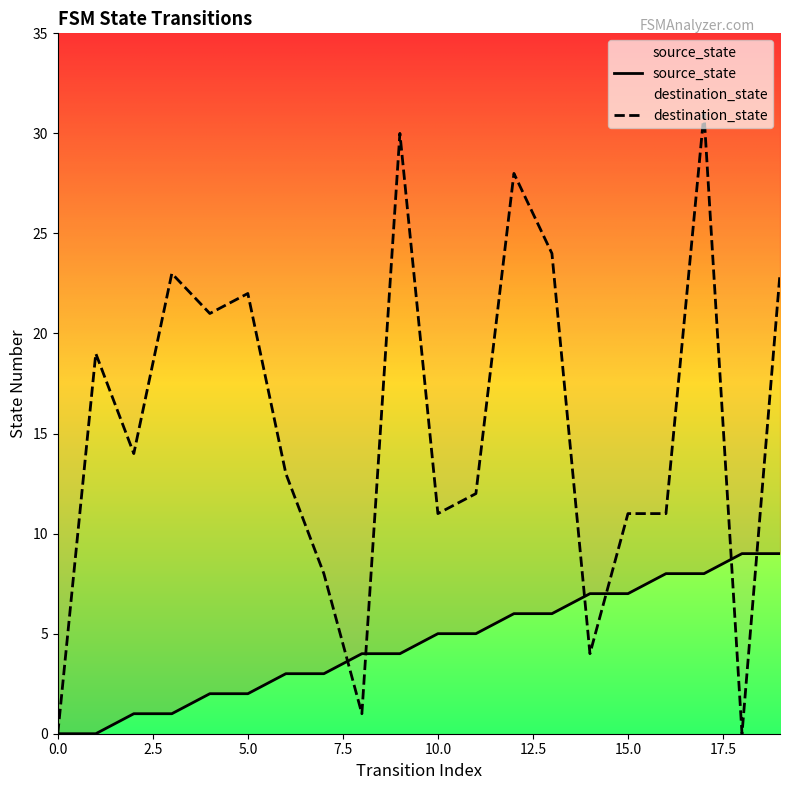

Reading left to right, transcribe all the data shown in this chart.

source_state: 0	0	1	1	2	2	3	3	4	4	5	5	6	6	7	7	8	8	9	9
destination_state: 0	19	14	23	21	22	13	8	1	30	11	12	28	24	4	11	11	31	0	23